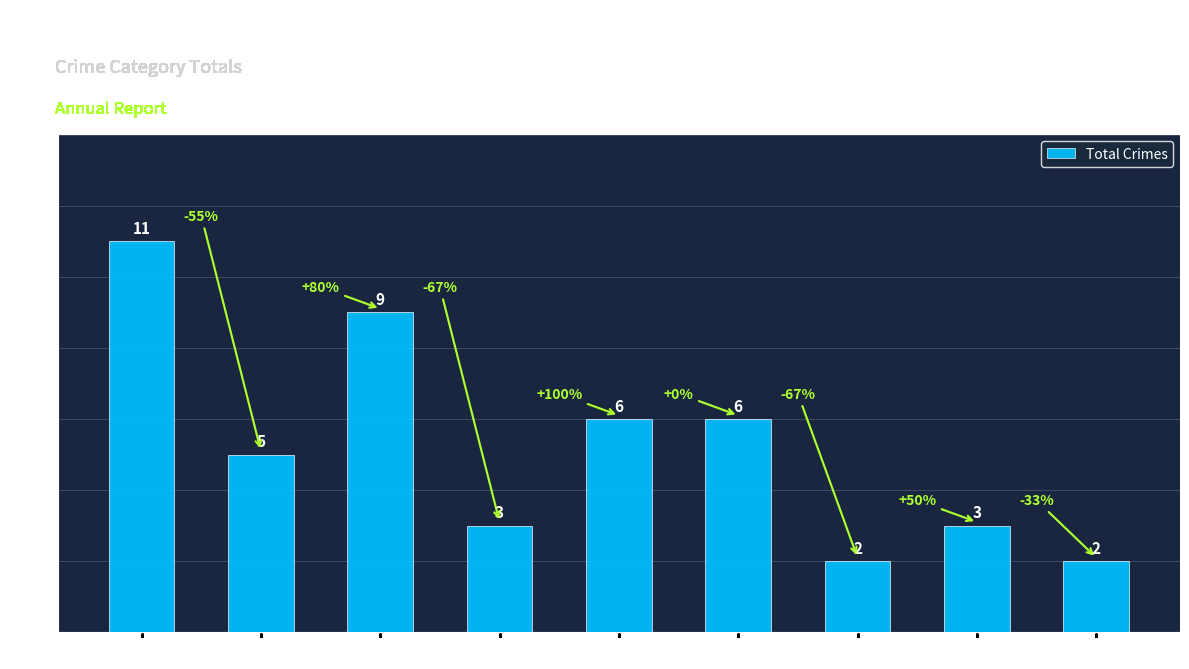

Reading left to right, extract all data points from this chart.

2015=11	2016=5	2017=9	2018=3	2019=6	2020=6	2021=2	2022=3	2023=2